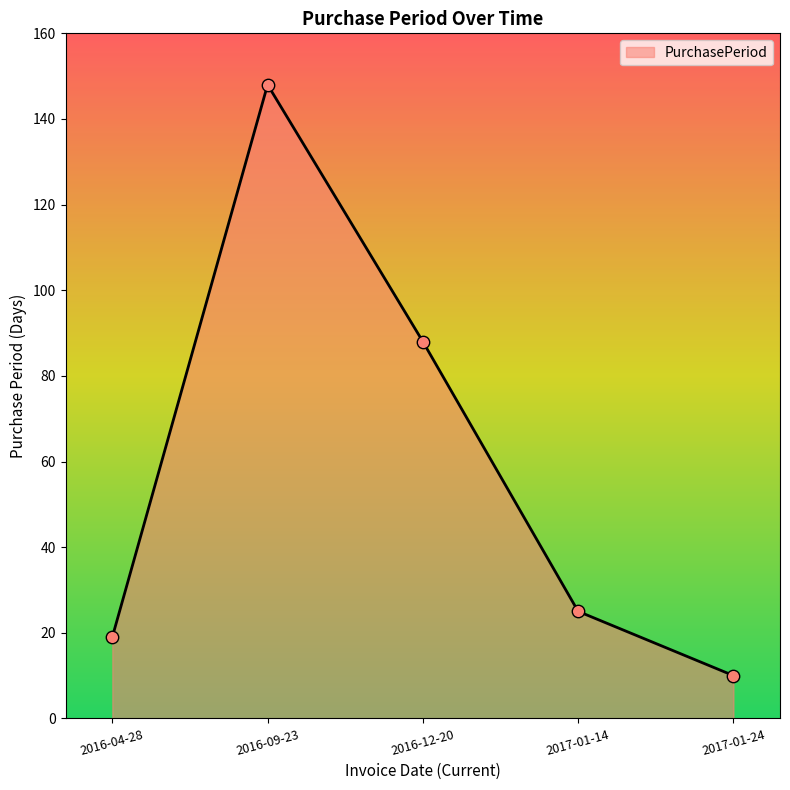

Approximately how many times larger is the value at 2016-12-20 compared to 2016-09-23?

0.6